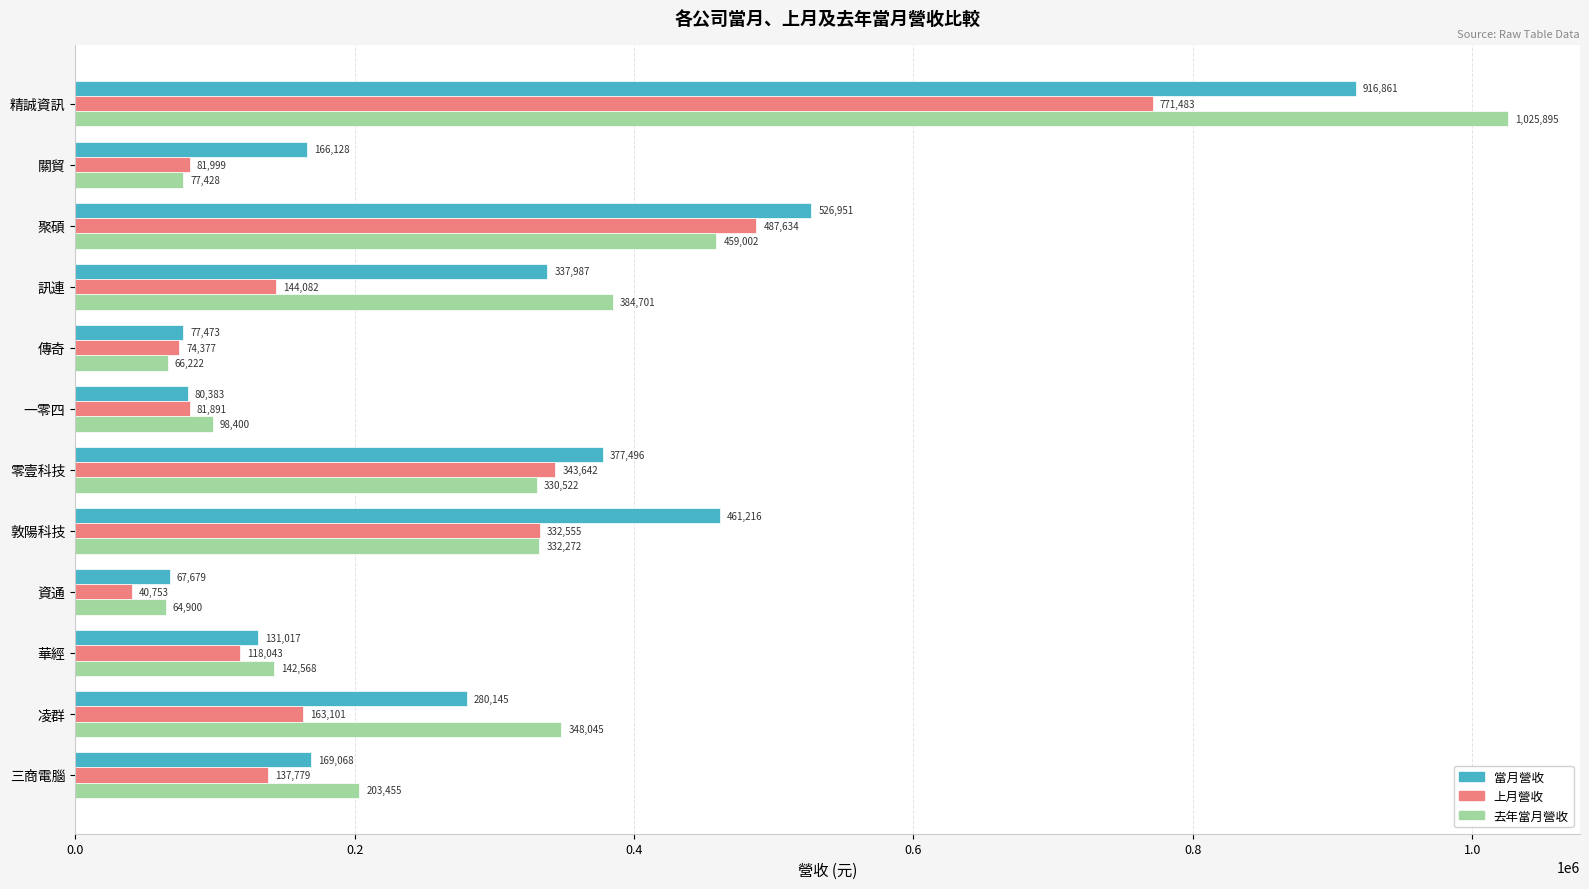

The value of 去年當月營收 at 敦陽科技 is 332272. True or false?

True